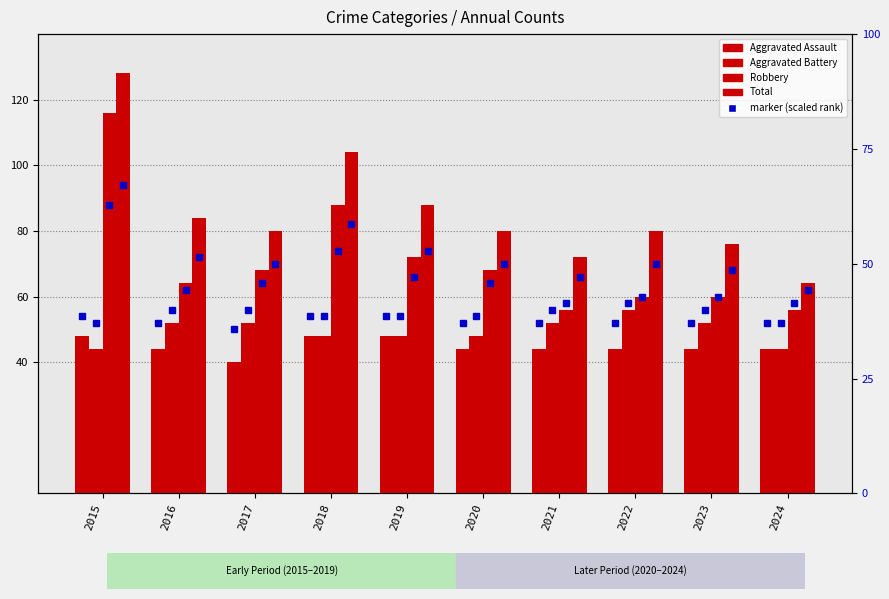

List the series in order of their peak value, lowest first.

Aggravated Assault, Aggravated Battery, Robbery, Total